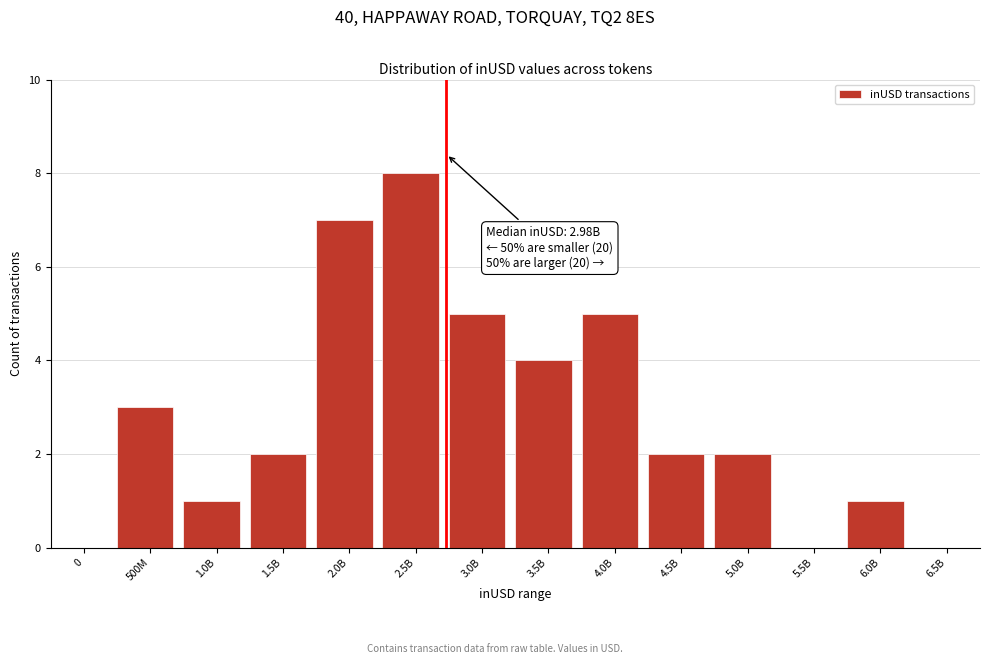

Reading left to right, transcribe all the data shown in this chart.

0=0	500M=3	1.0B=1	1.5B=2	2.0B=7	2.5B=8	3.0B=5	3.5B=4	4.0B=5	4.5B=2	5.0B=2	5.5B=0	6.0B=1	6.5B=0